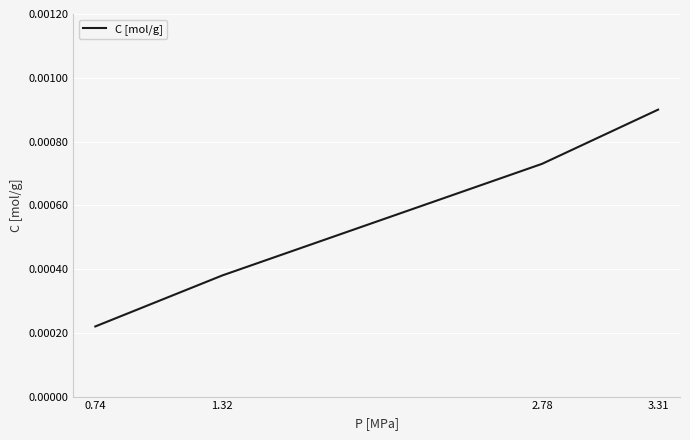

At which category does the chart reach its peak across all series?

3.31